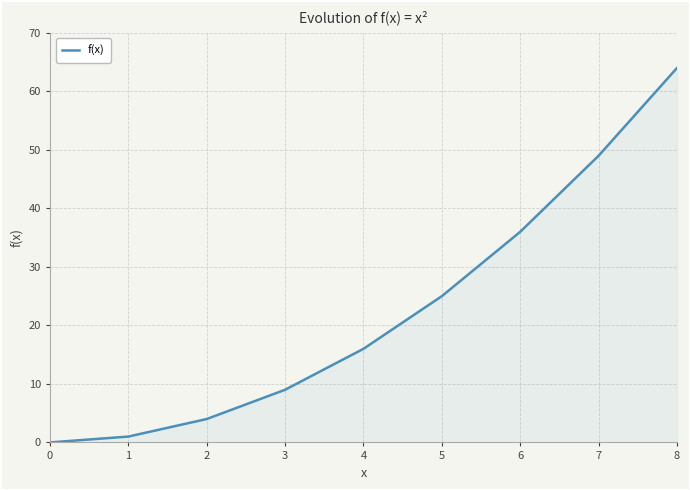

Reading left to right, list all the values displayed in this chart.

0	1	4	9	16	25	36	49	64